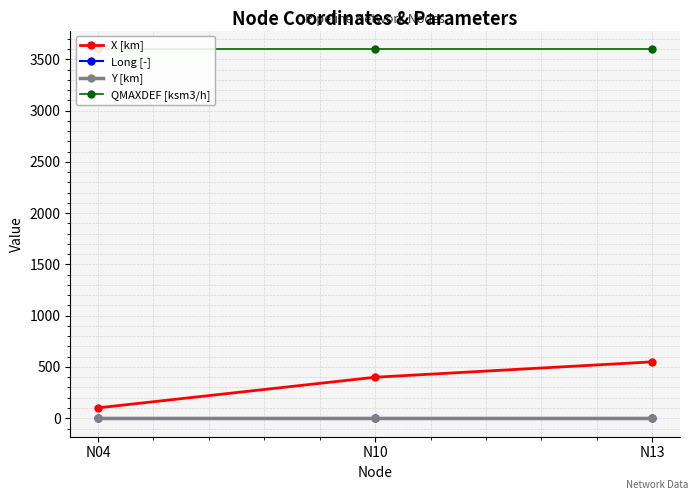

Reading left to right, what are all the values shown in this chart?

X [km]: 101.5	400.0	550.0
Long [-]: 0.0	0.0	0.0
Y [km]: 0.0	0.0	0.0
QMAXDEF [ksm3/h]: 3600.0	3600.0	3600.0